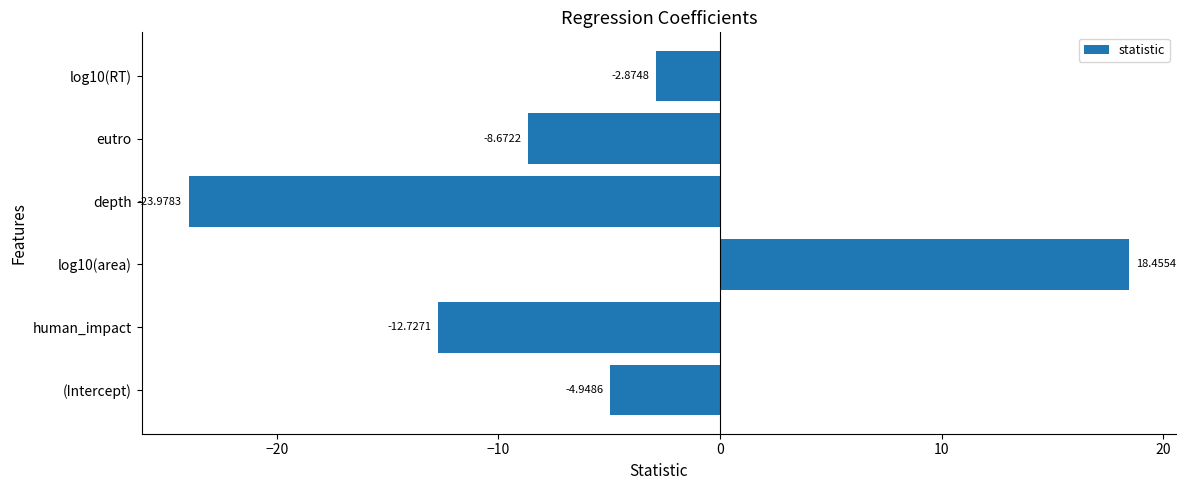

What is the difference between the maximum and second lowest values?

31.2